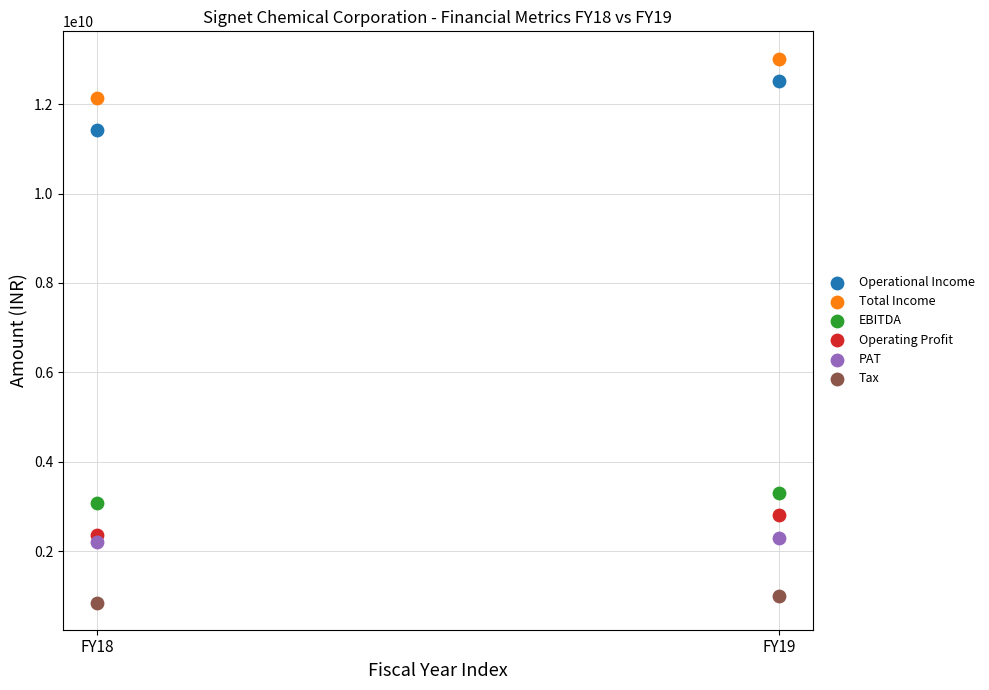

Across all series, what Y value is closest to 6936478000?

3312394000